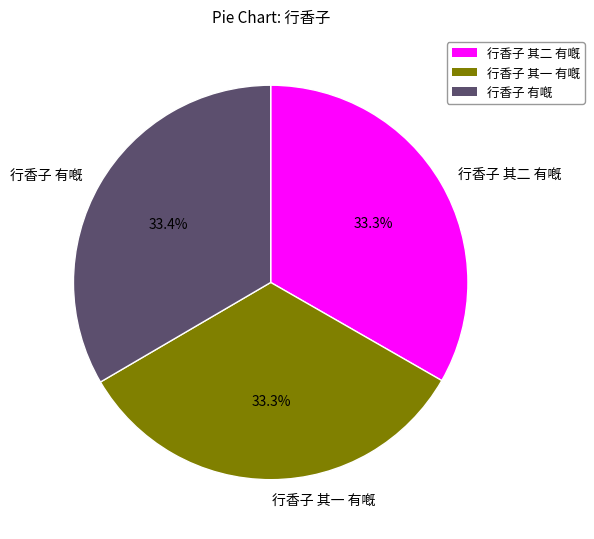

What is the total percentage of 行香子 有嘅 and 行香子 其一 有嘅?

66.7%